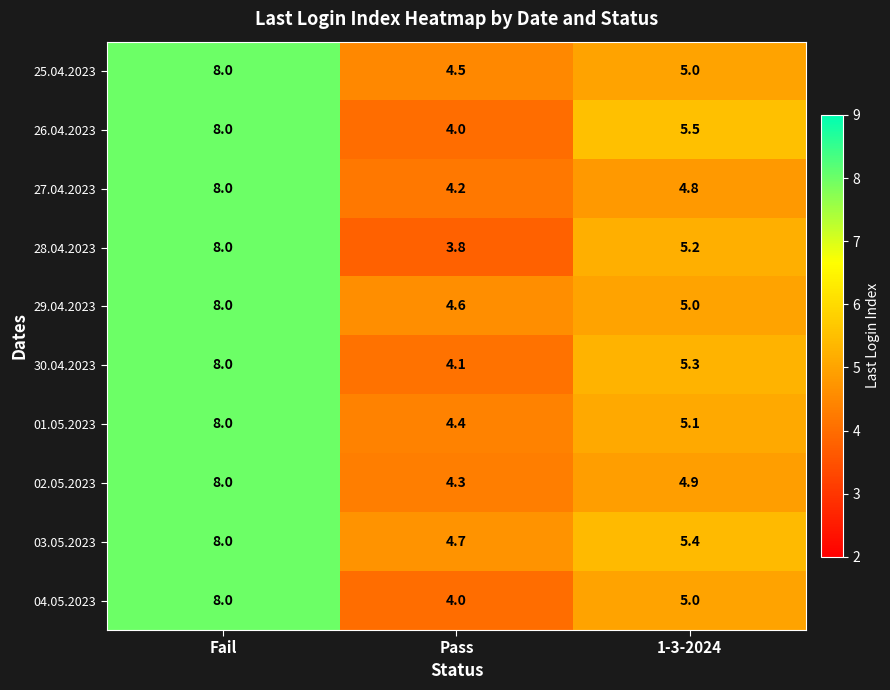

Where is 01.05.2023 nearest to the value 6?

1-3-2024